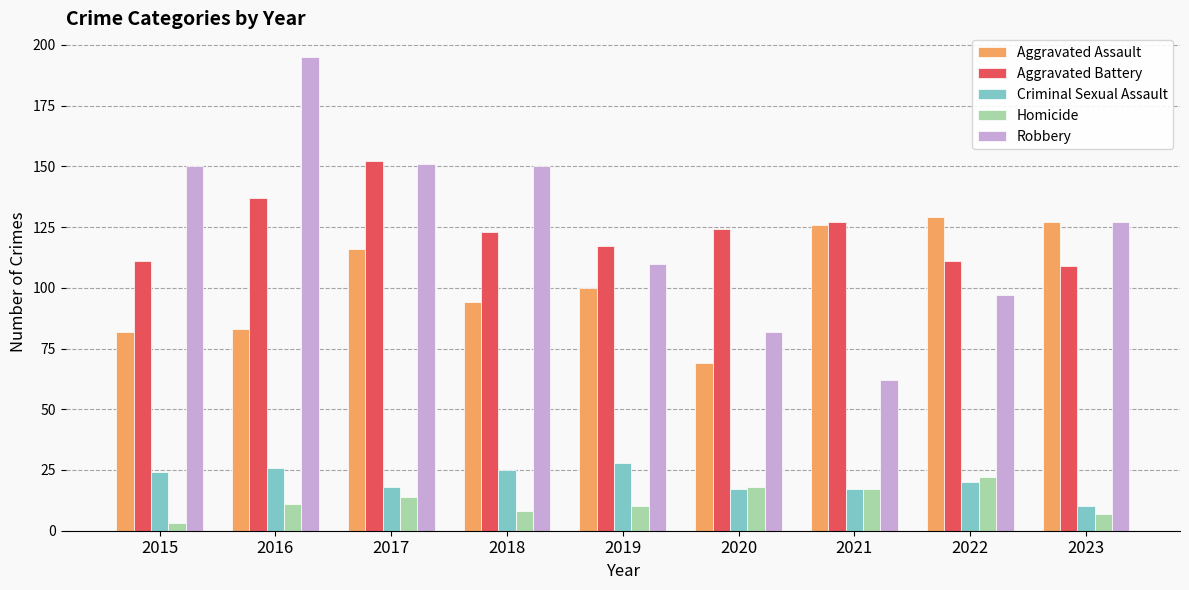

Is the value of Criminal Sexual Assault at 2015 greater than the value of Aggravated Battery at 2015?

No